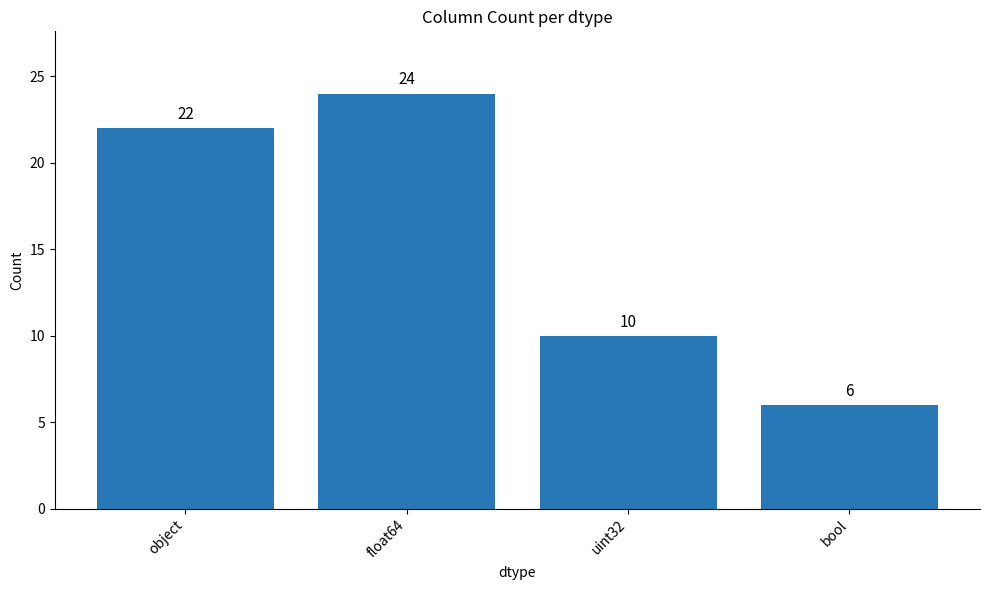

True or false: the data shows 6 at float64.

False